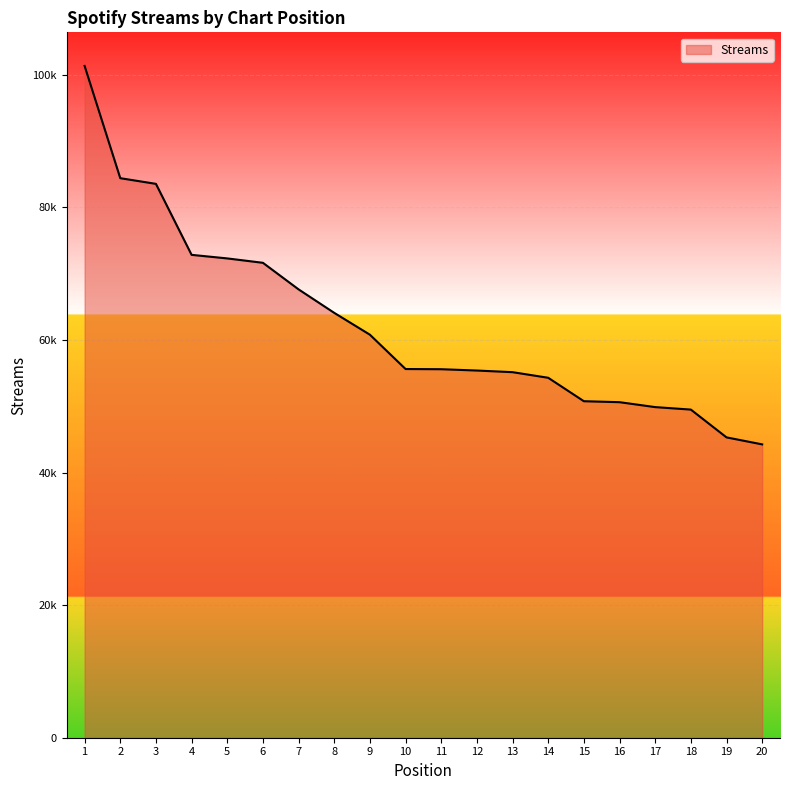

Does the chart have visible grid lines?

Yes